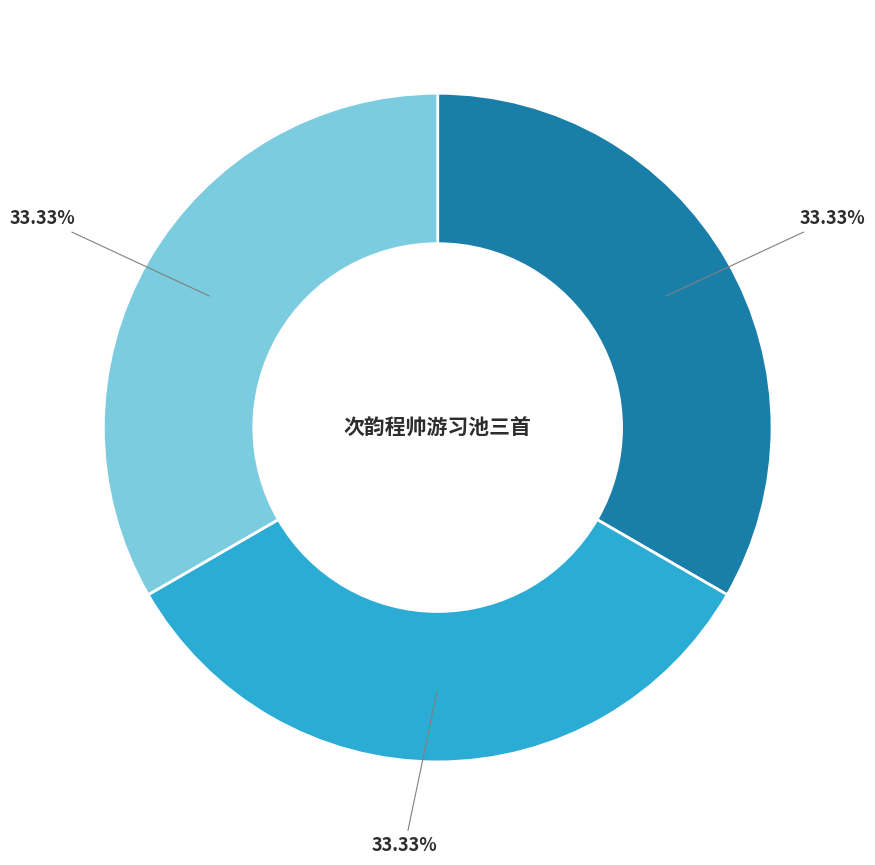

Does any single category account for the majority?

No